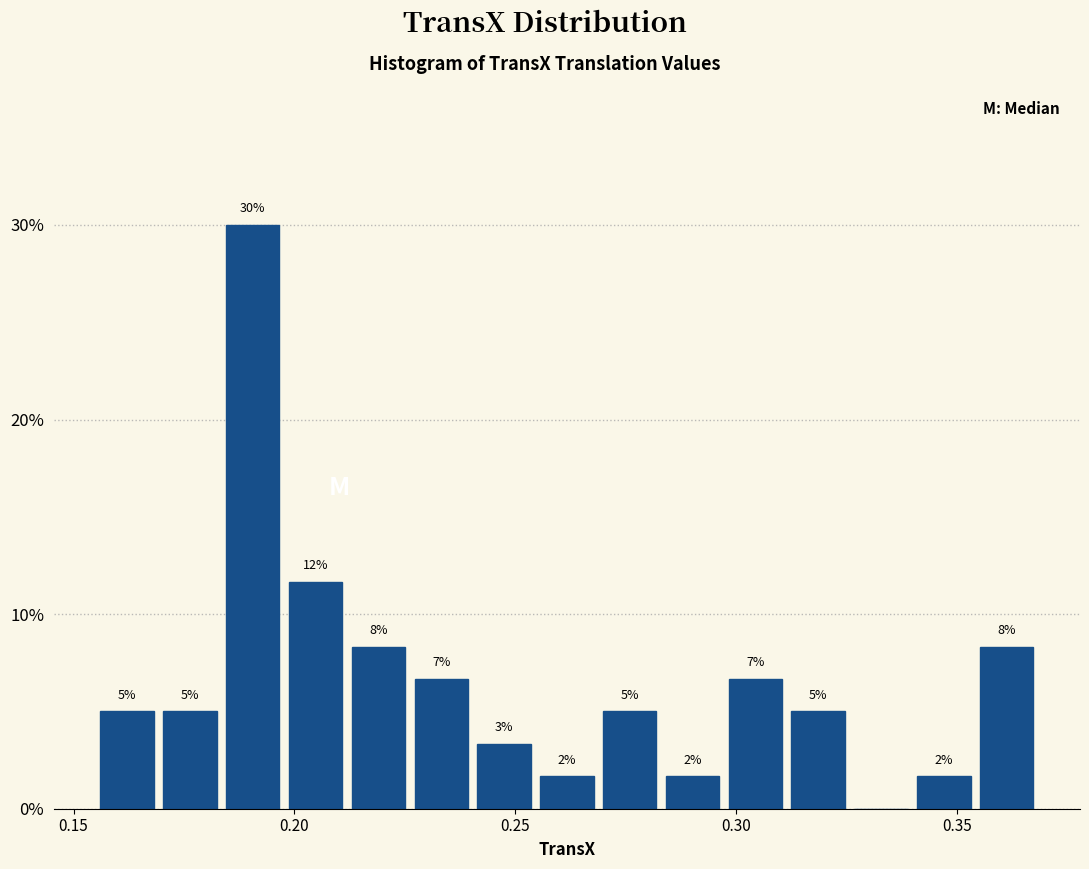

Around what value on the x-axis is the tallest bar? Give the approximate position of its centre, as read against the axis.

0.190